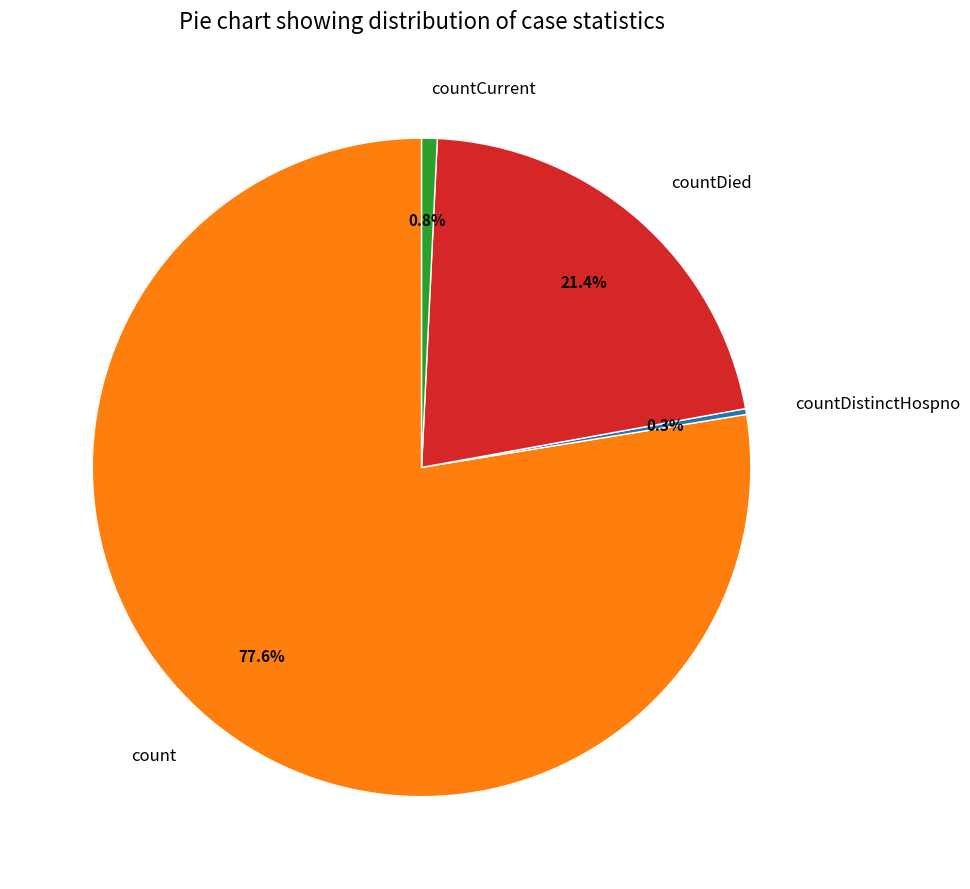

Which category has the biggest portion of the pie?

count